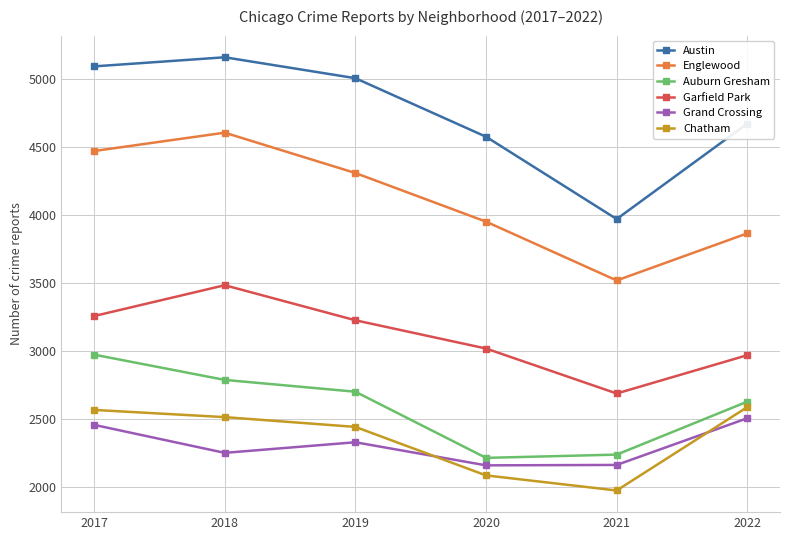

True or false: Chatham has more than 2 interior local peaks.

False